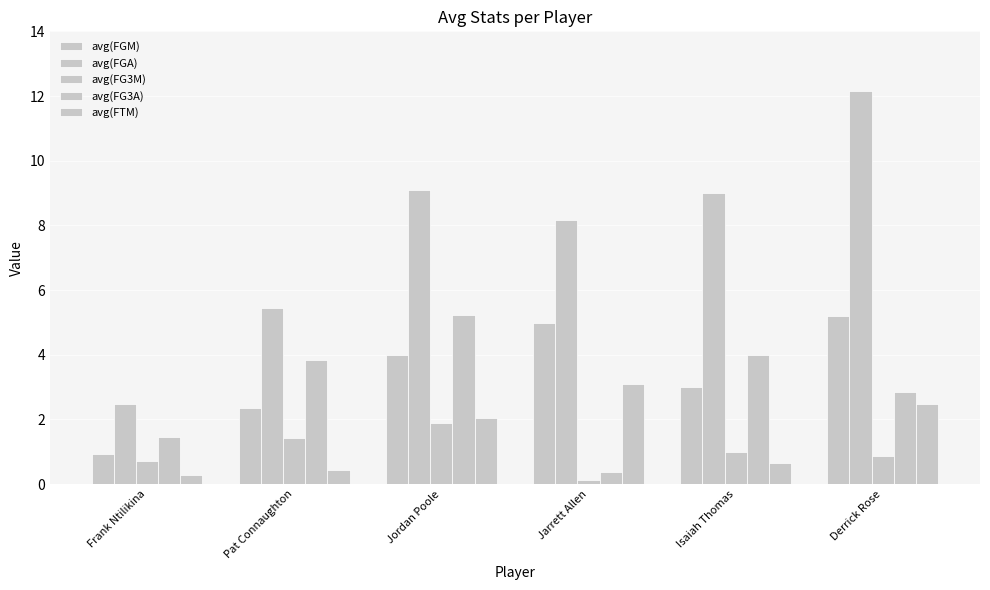

How many bars are there in each group?

5